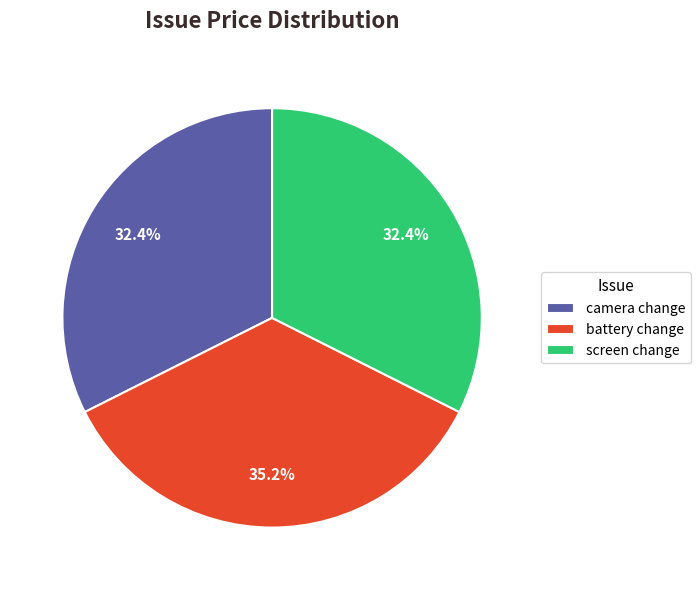

True or false: battery change accounts for 35% of the total.

True